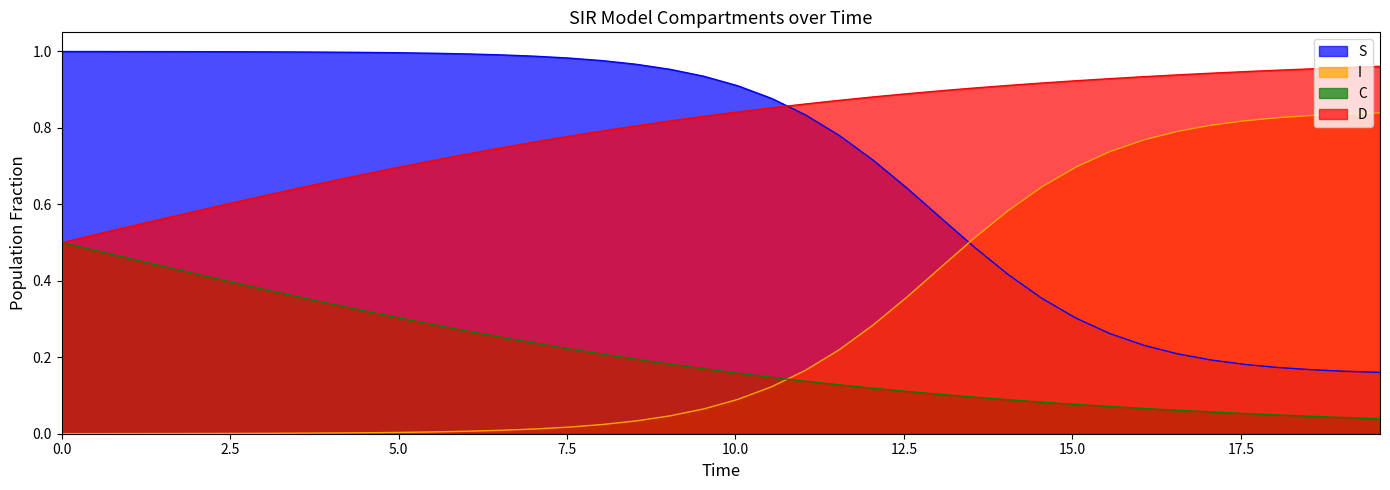

True or false: D and S intersect in this chart.

True